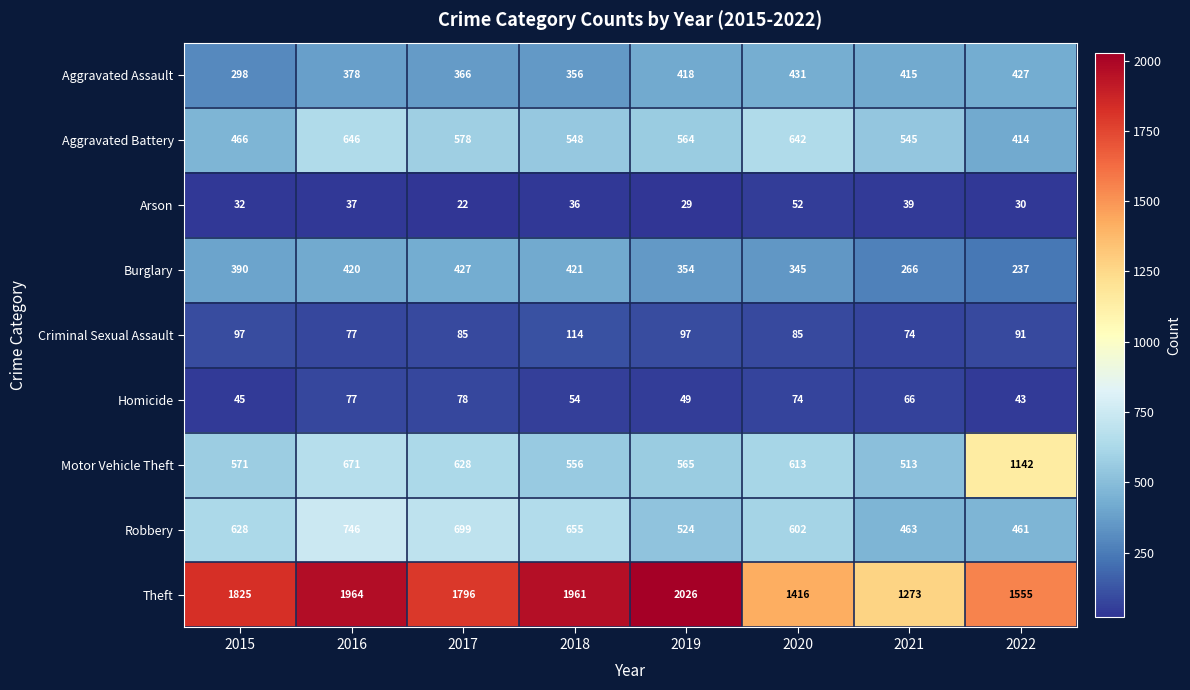

Which series has the widest spread of values?

Theft